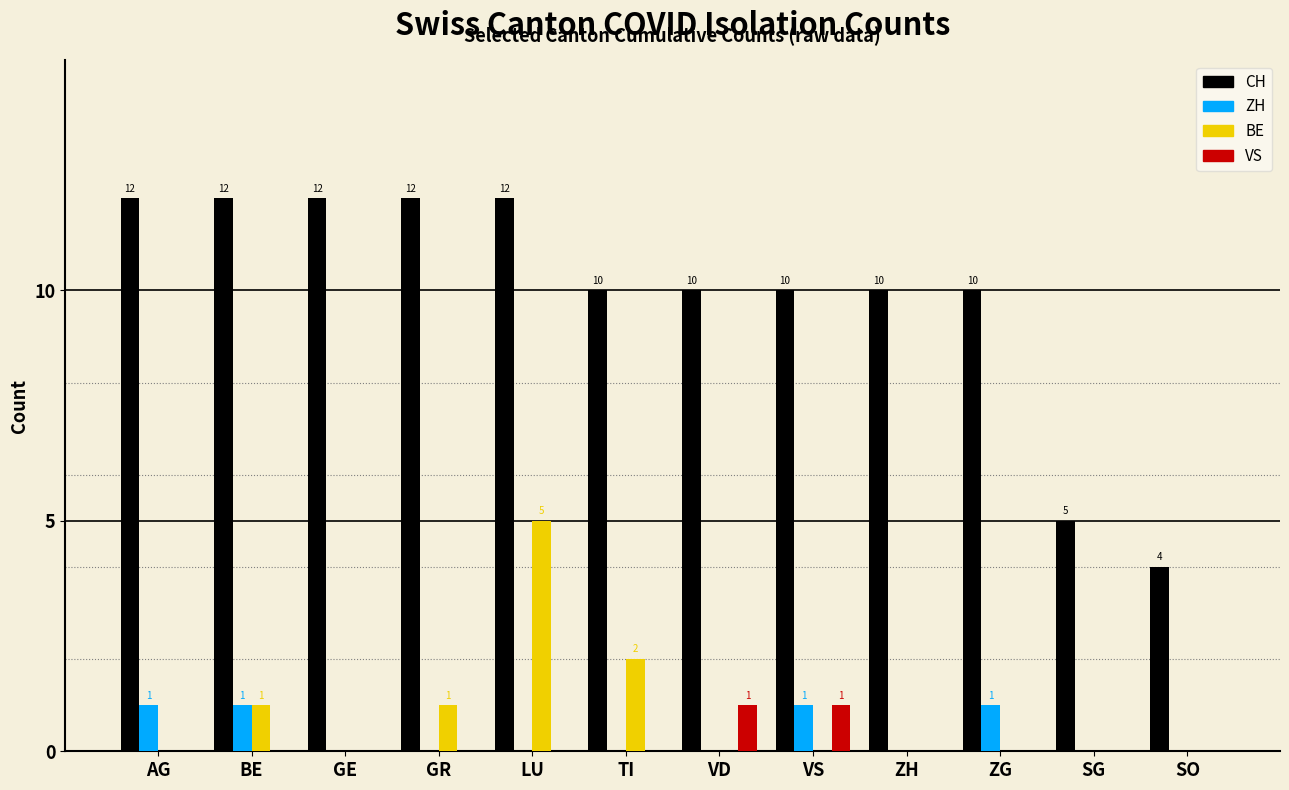

The BE series shows 1 at BE. True or false?

True